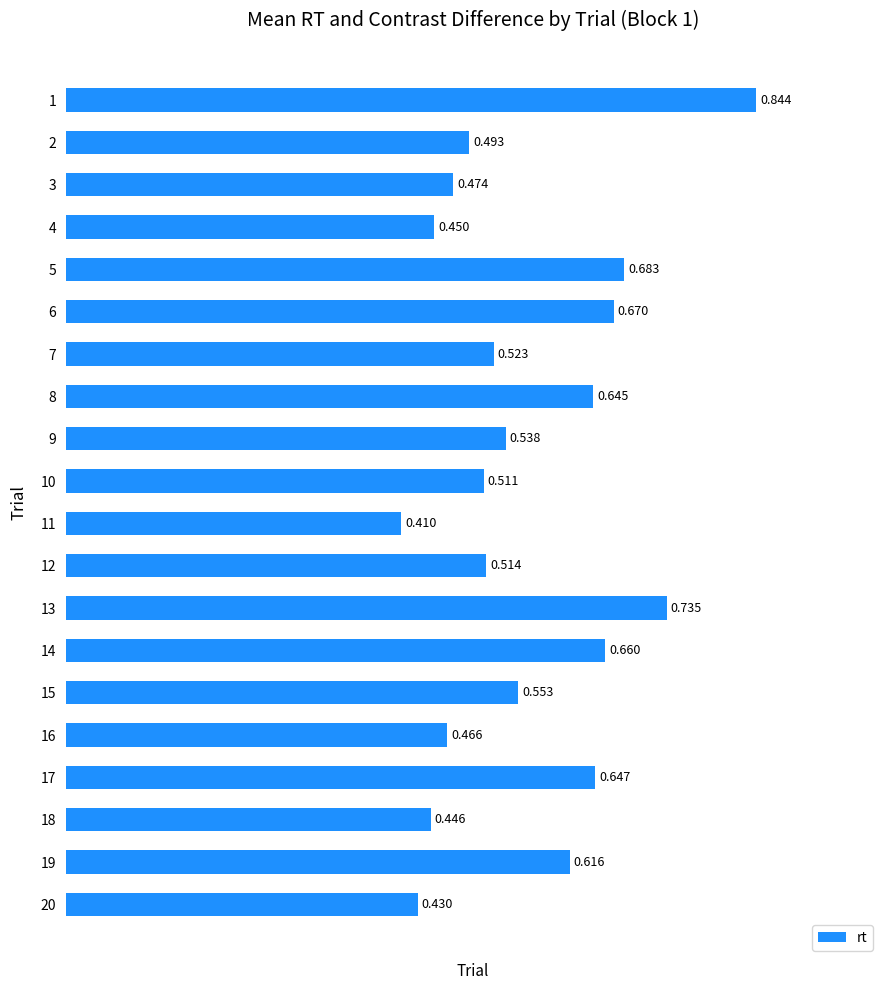

What is the smallest value displayed?

0.4